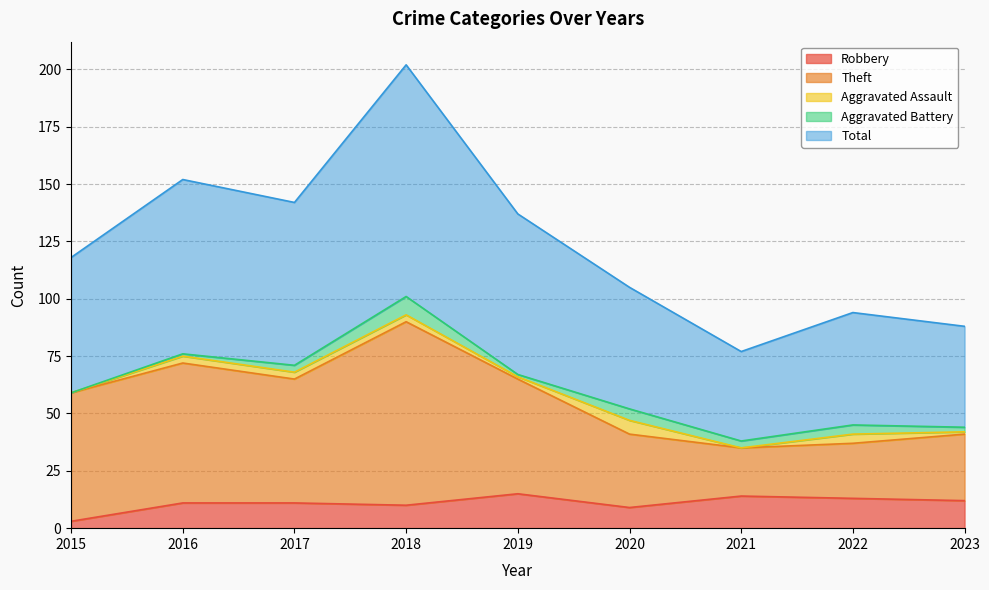

How many categories are shown in the chart?

9